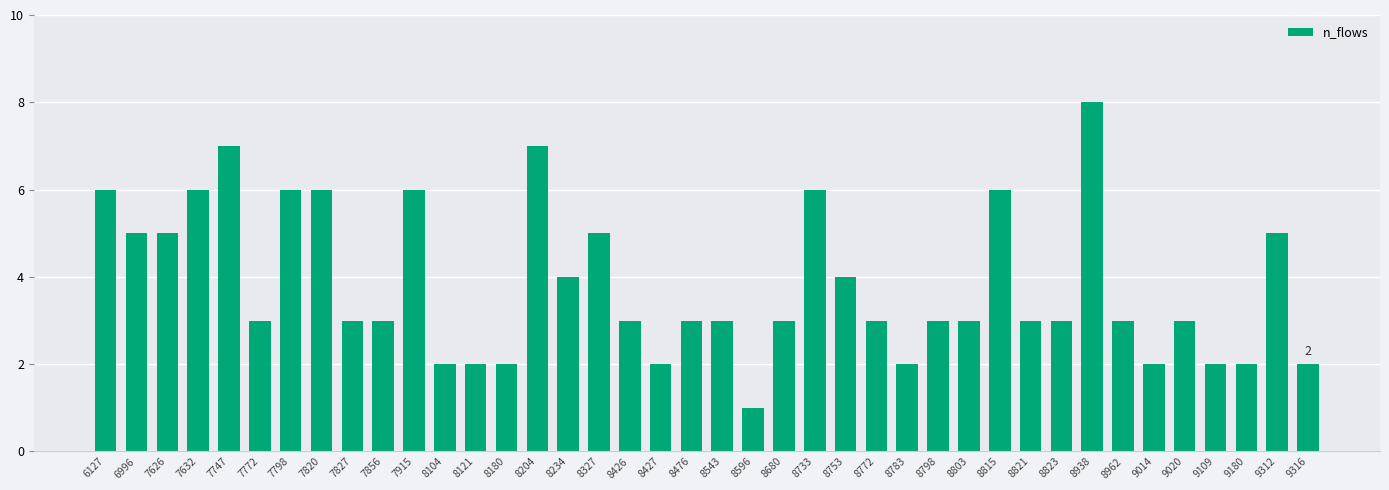

What is the smallest value displayed?

1